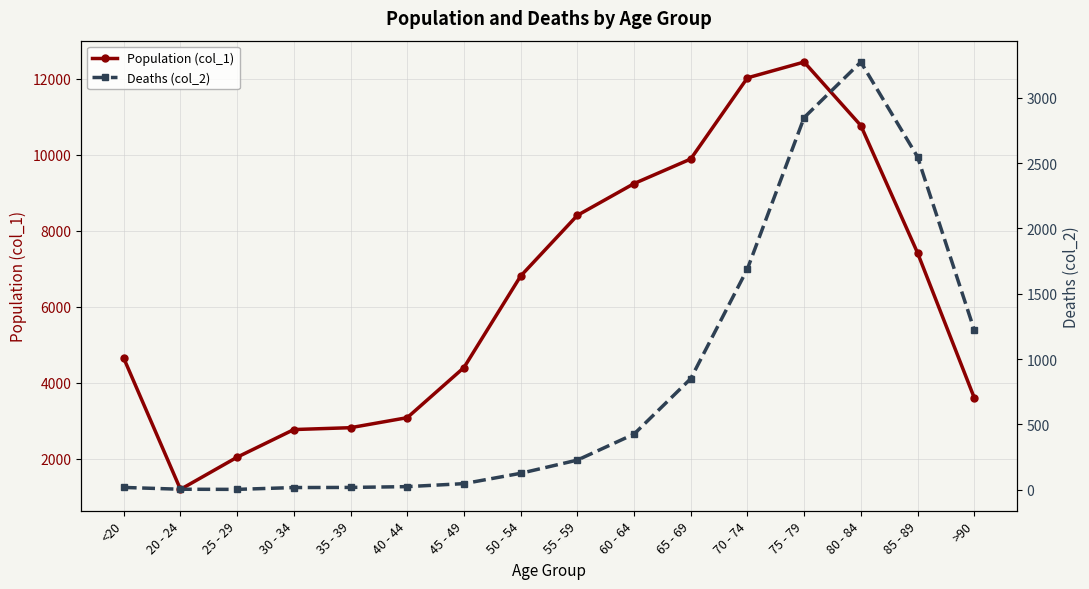

Is it true that Deaths (col_2) equals 3273 at 80 - 84?

True